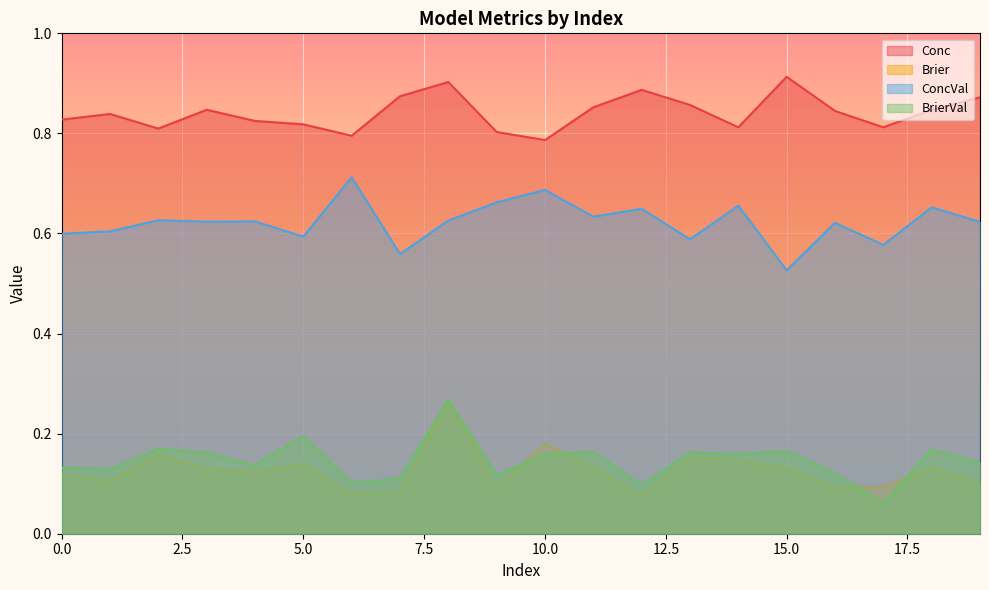

Reading right to left, what are all the values shown in this chart?

Conc: 0.9	0.8	0.8	0.8	0.9	0.8	0.9	0.9	0.9	0.8	0.8	0.9	0.9	0.8	0.8	0.8	0.8	0.8	0.8	0.8
Brier: 0.1	0.1	0.1	0.1	0.1	0.1	0.2	0.1	0.1	0.2	0.1	0.3	0.1	0.1	0.1	0.1	0.1	0.2	0.1	0.1
ConcVal: 0.6	0.7	0.6	0.6	0.5	0.7	0.6	0.6	0.6	0.7	0.7	0.6	0.6	0.7	0.6	0.6	0.6	0.6	0.6	0.6
BrierVal: 0.1	0.2	0.1	0.1	0.2	0.2	0.2	0.1	0.2	0.2	0.1	0.3	0.1	0.1	0.2	0.1	0.2	0.2	0.1	0.1